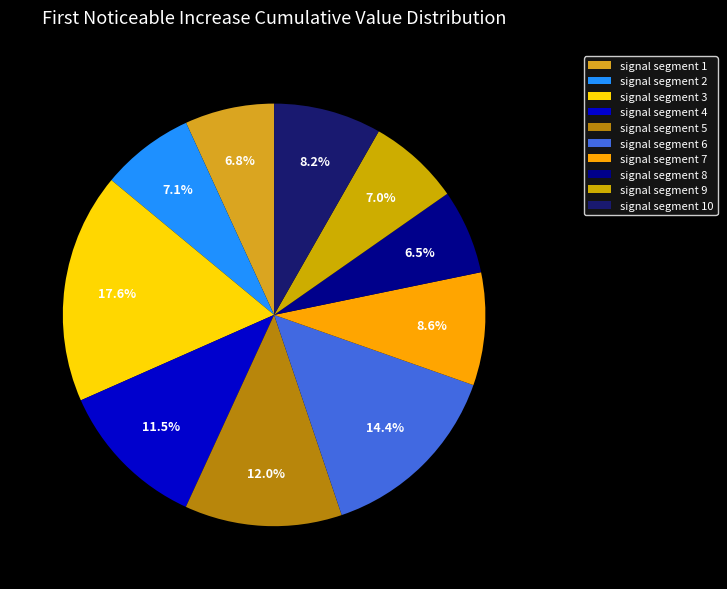

True or false: signal segment 10 accounts for 8% of the total.

True